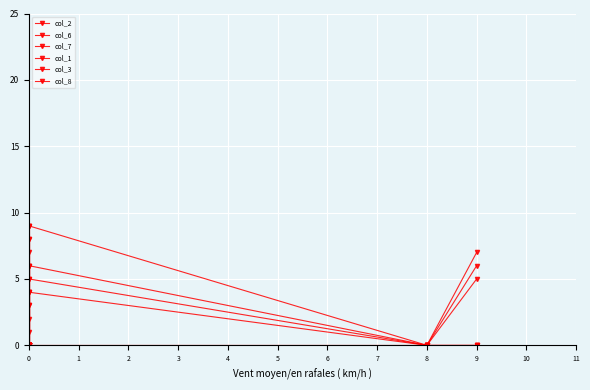

What is the average value of the col_8 series?

2